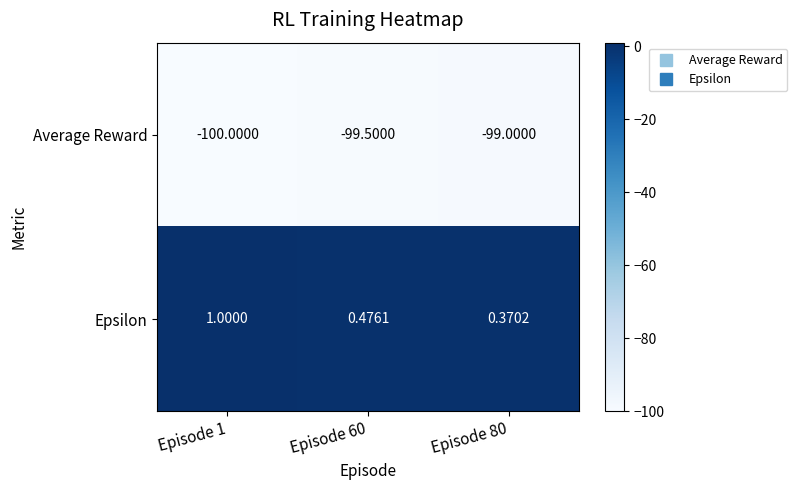

List the series in order of their overall mean, highest first.

Epsilon, Average Reward